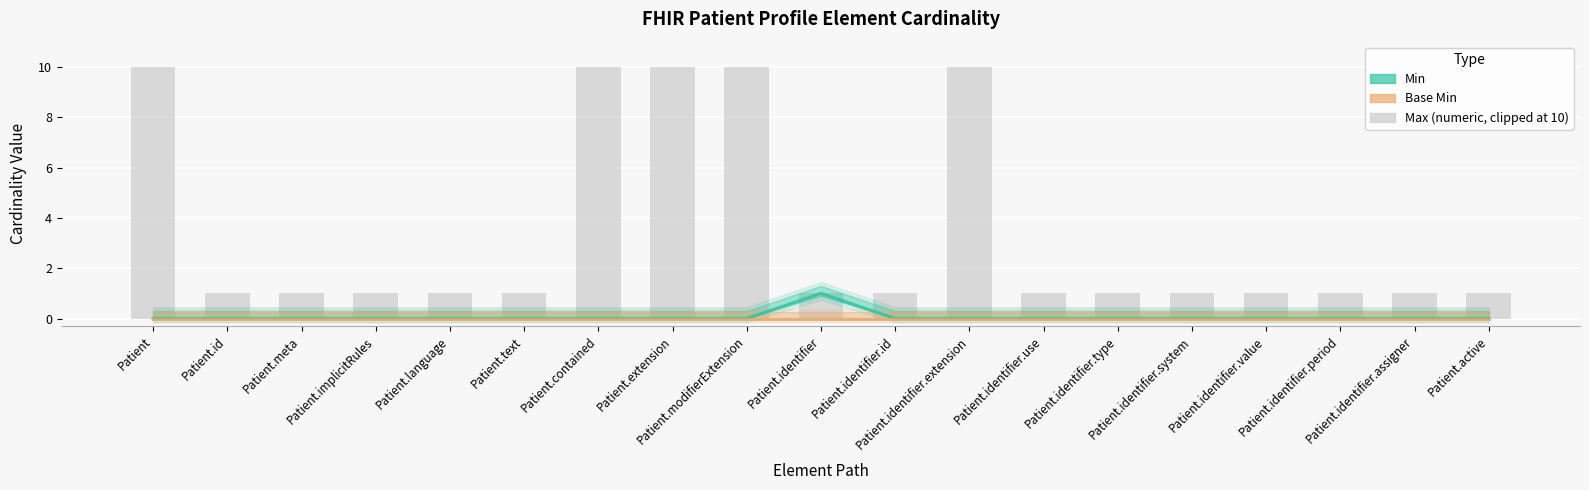

The value of Min at Patient.language is -1. True or false?

False